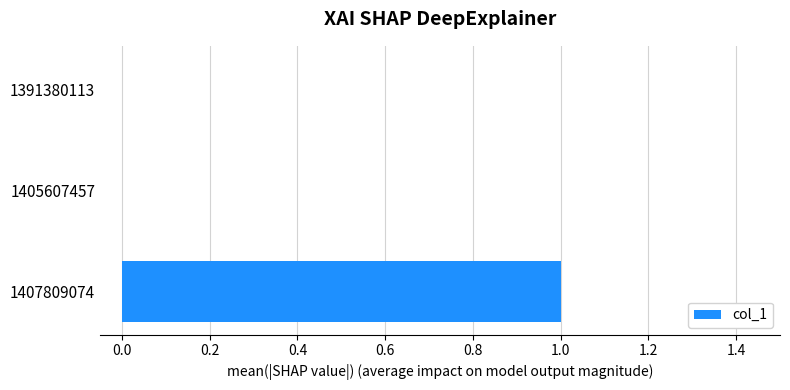

Is it true that the value at 1407809074 is 0?

False